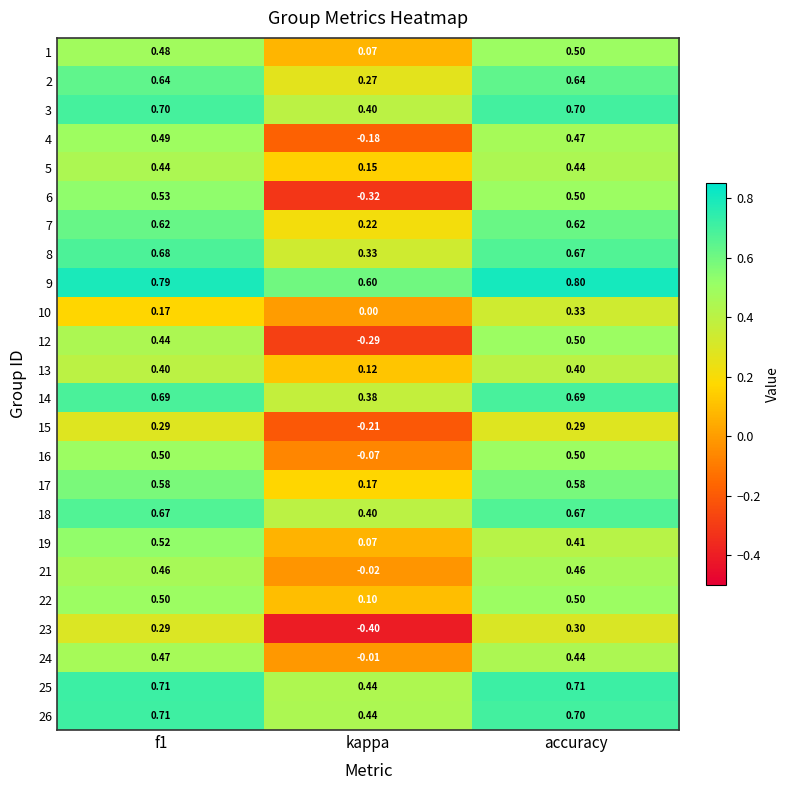

Which category has the highest value across all series?

accuracy